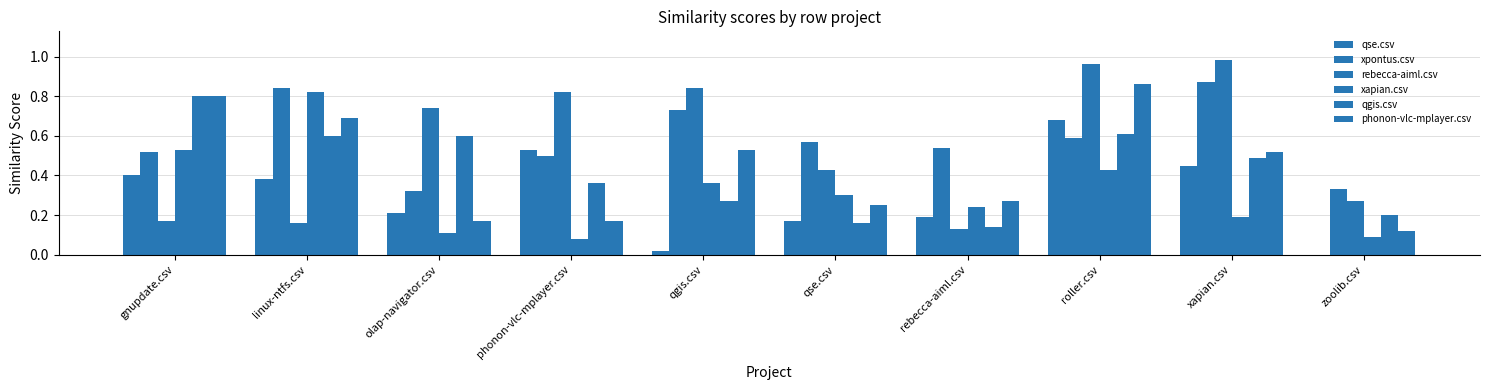

What is the total value across all series at xapian.csv?

3.5